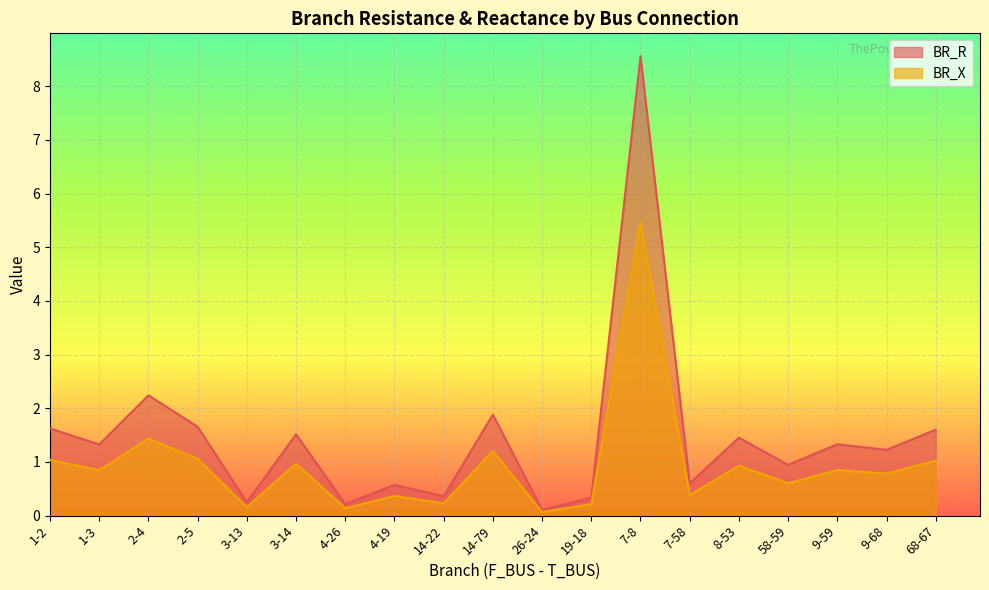

True or false: BR_X and BR_R intersect in this chart.

False